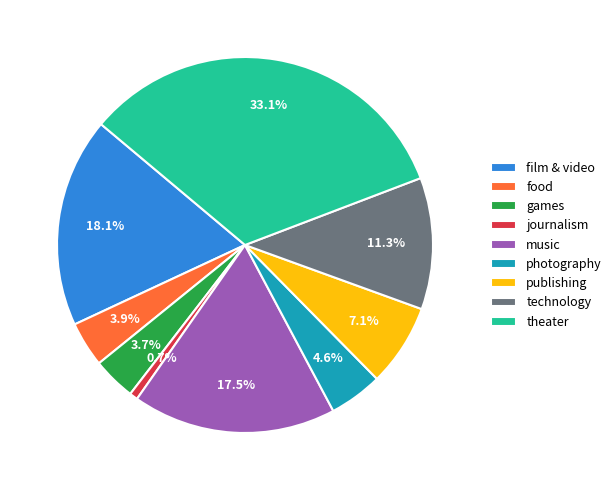

What percentage is the games slice, to the nearest percent?

4%